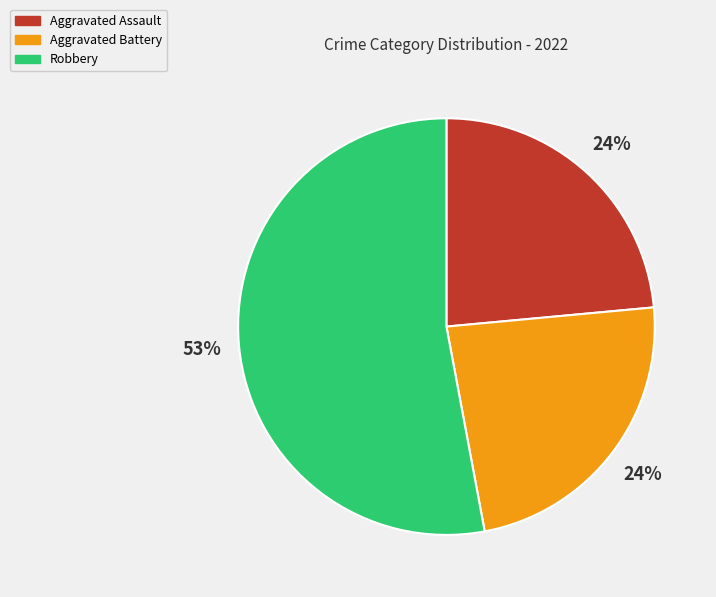

To the nearest percent, what is the combined percentage of Aggravated Battery and Robbery?

76%